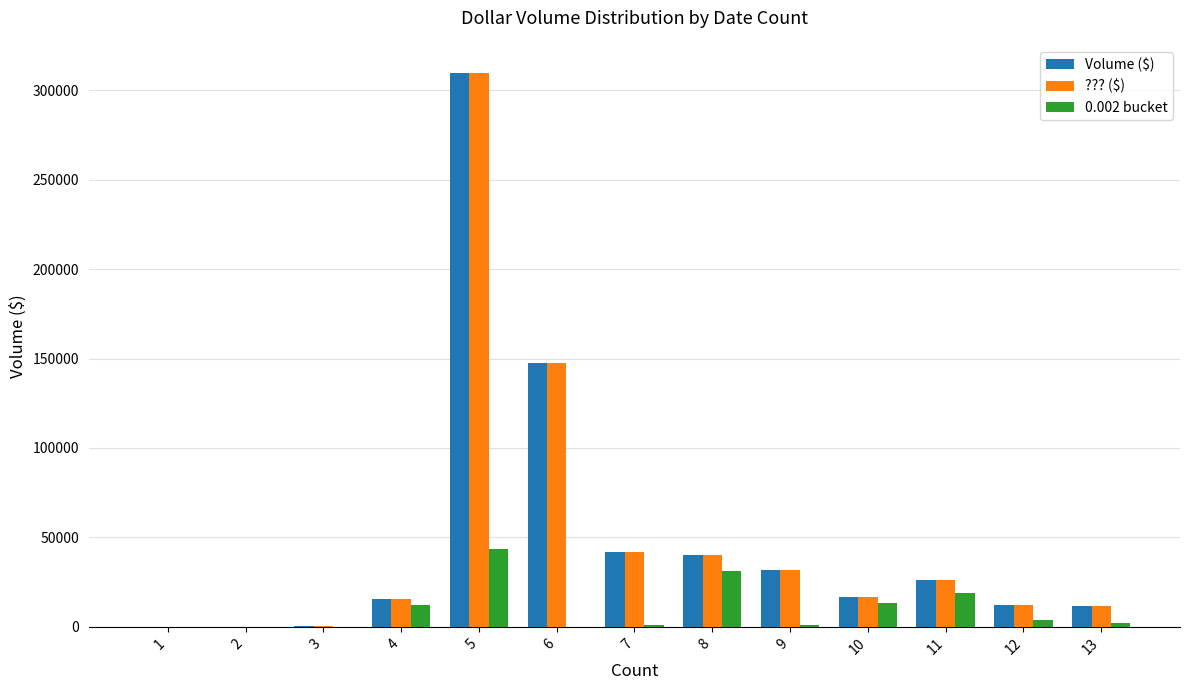

The value of Volume ($) at 10 is 16877.0. True or false?

True